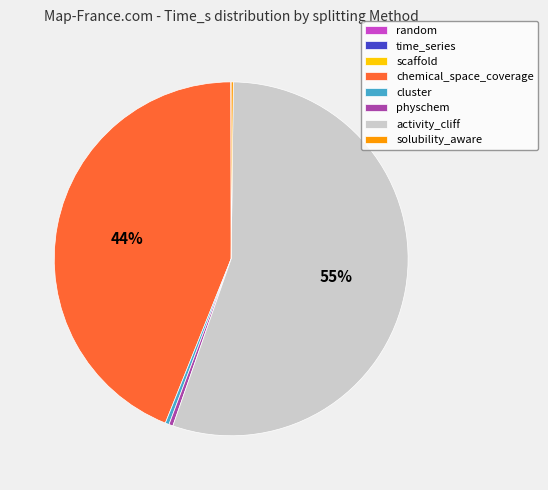

What percentage is the chemical_space_coverage slice, to the nearest percent?

44%